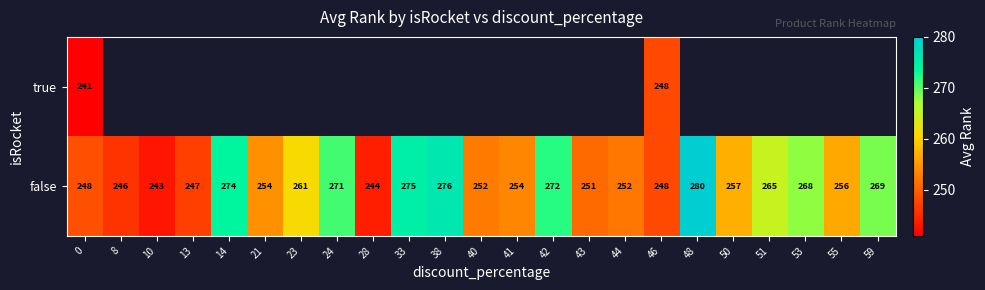

At 0, list the series in order from smallest to largest.

true, false